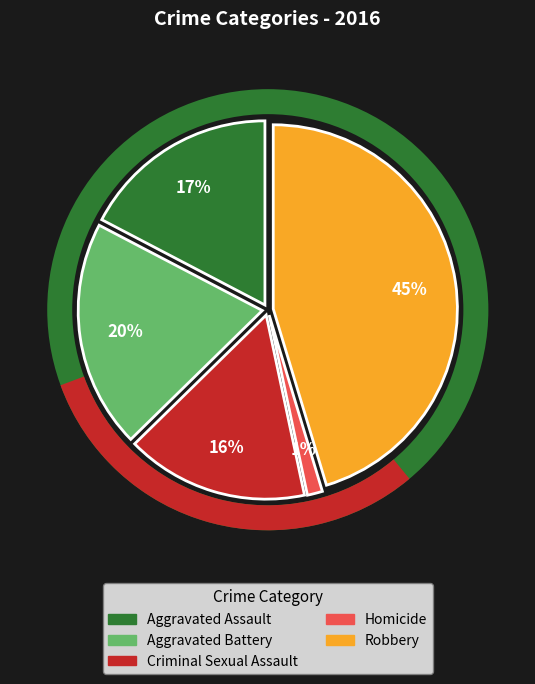

Between Criminal Sexual Assault and Robbery, which is larger?

Robbery